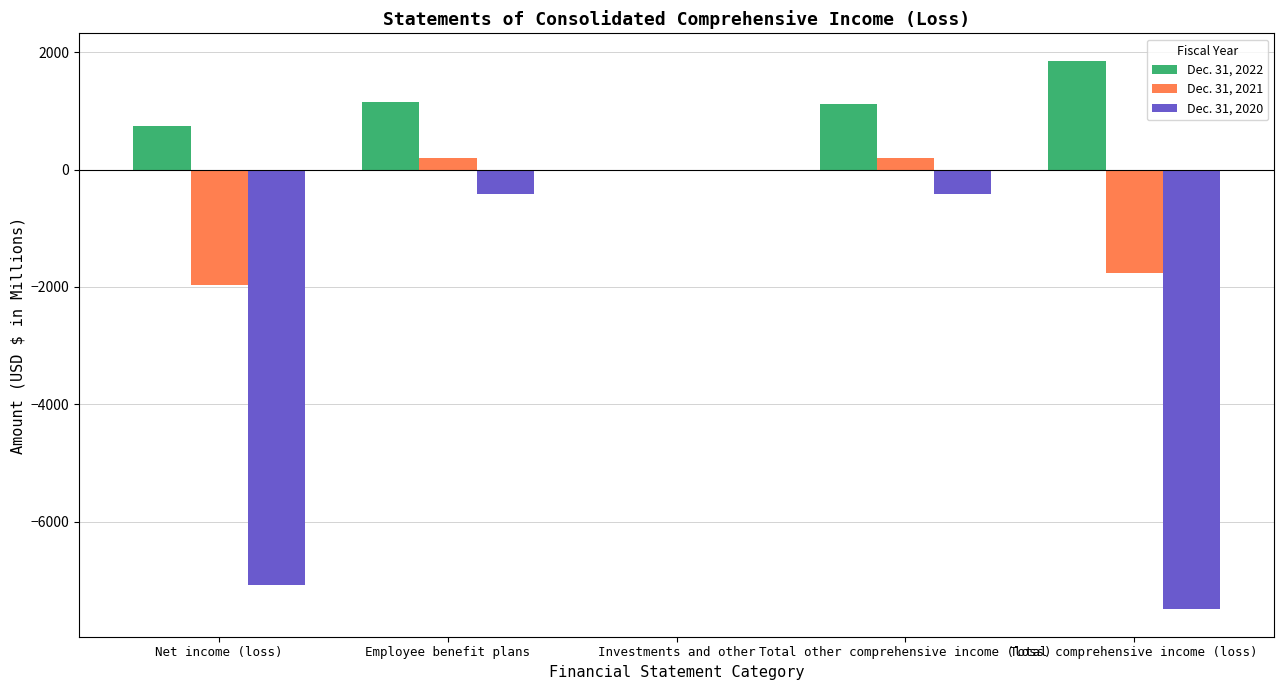

Between Net income (loss) and Investments and other, which series saw the biggest shift?

Dec. 31, 2020